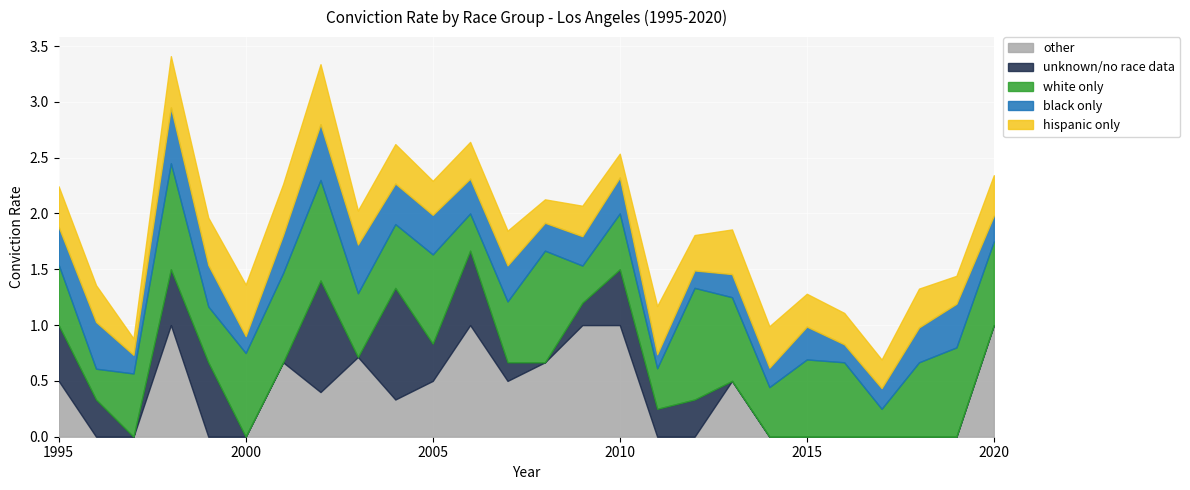

Is it true that black only equals 0.0 at 2017?

False